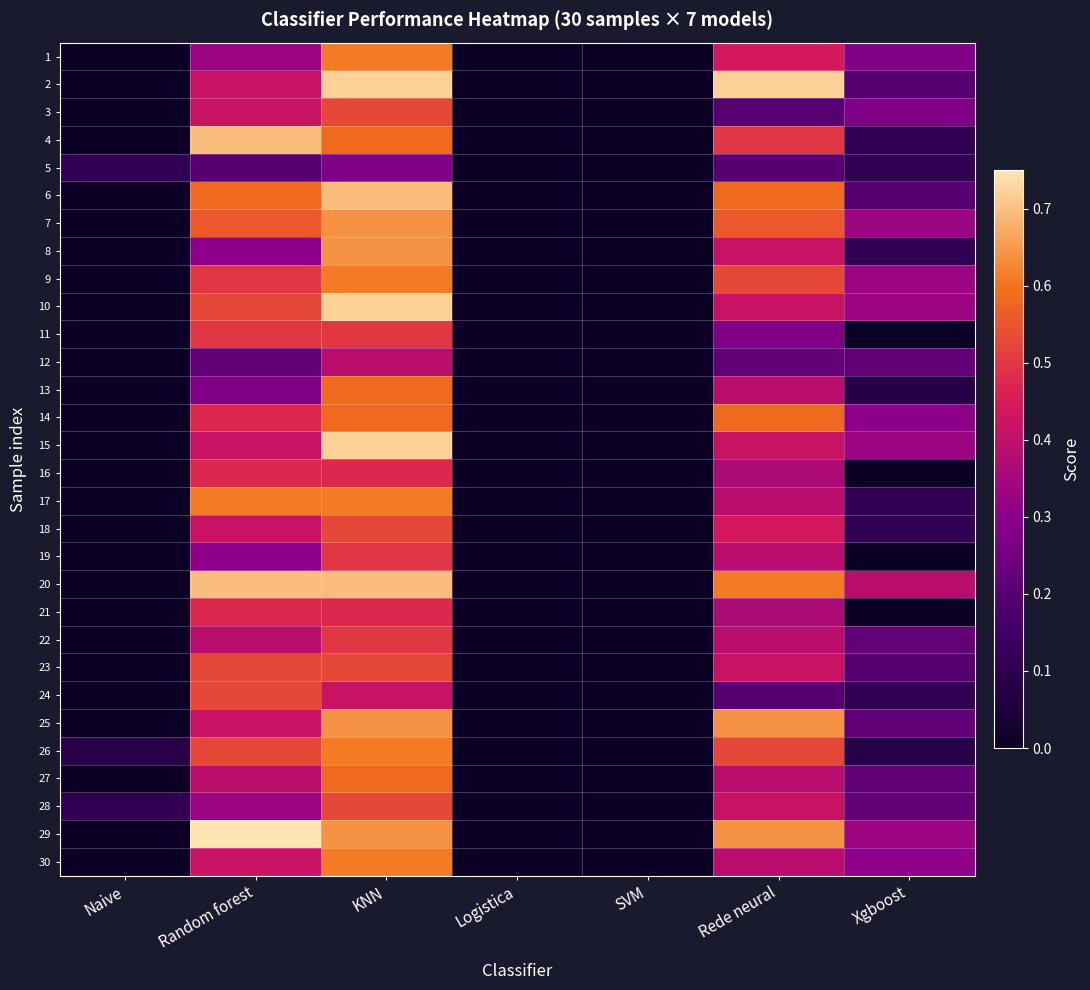

Rank the series at Xgboost from highest to lowest value.

20, 7, 9, 10, 15, 29, 14, 30, 1, 3, 12, 22, 25, 27, 28, 2, 6, 23, 4, 5, 8, 17, 18, 24, 13, 26, 11, 16, 19, 21